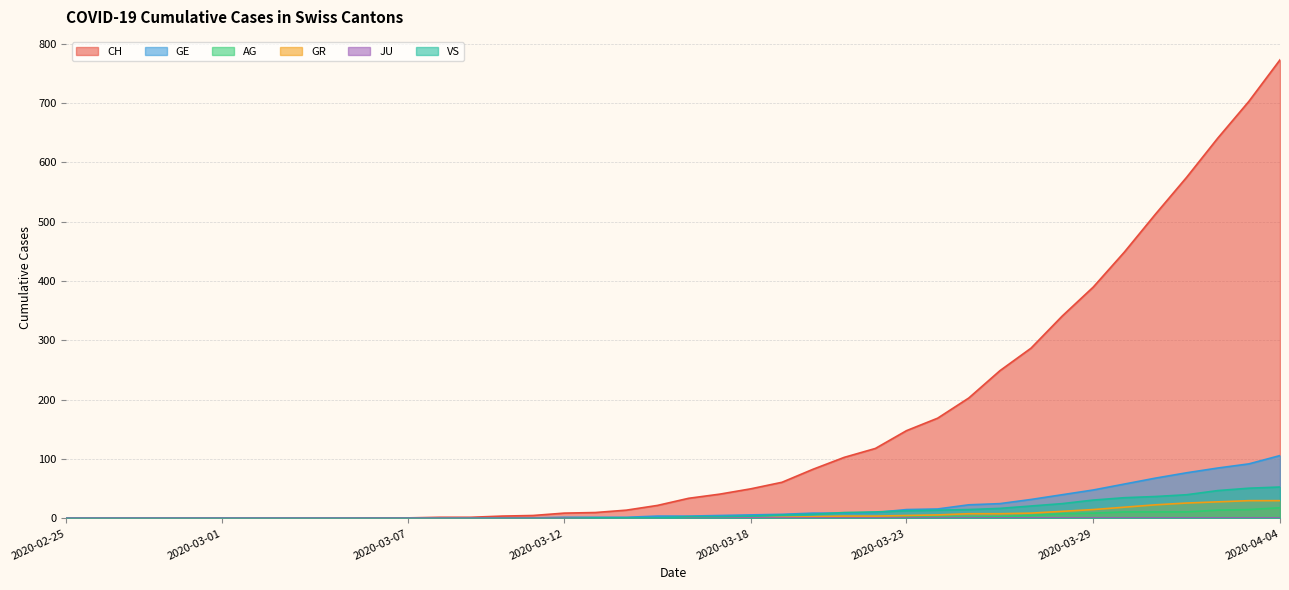

Where is AG nearest to the value 9?

2020-03-29